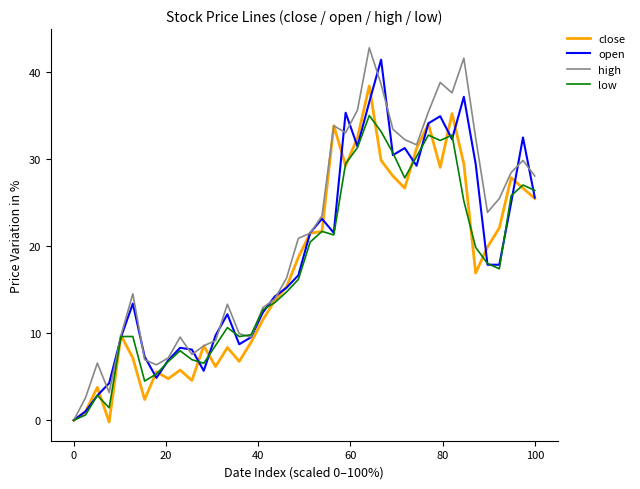

Which series has the largest total across all categories?

high